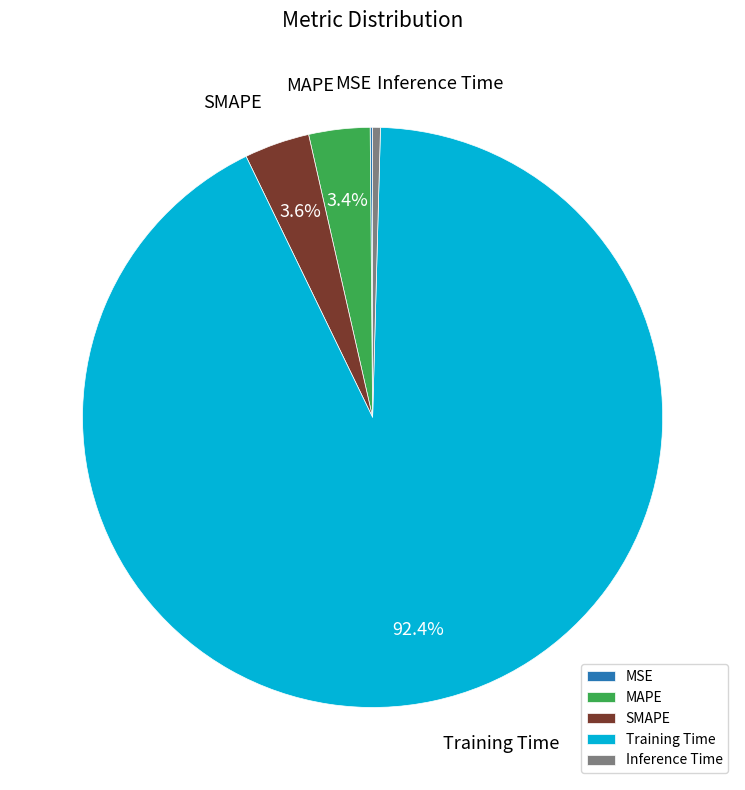

To the nearest percent, what portion does SMAPE represent?

4%